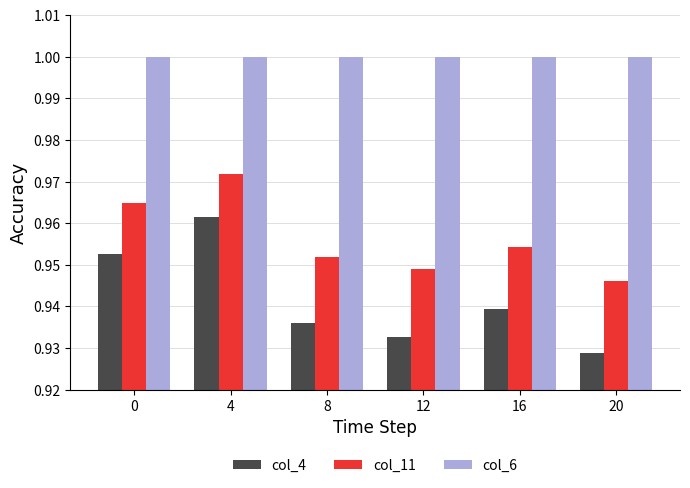

At 8, list the series in order from smallest to largest.

col_4, col_11, col_6